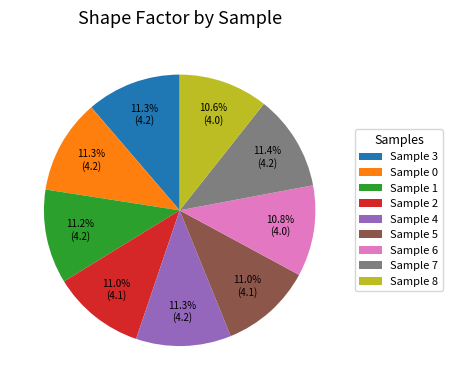

Is there a majority slice in this chart?

No